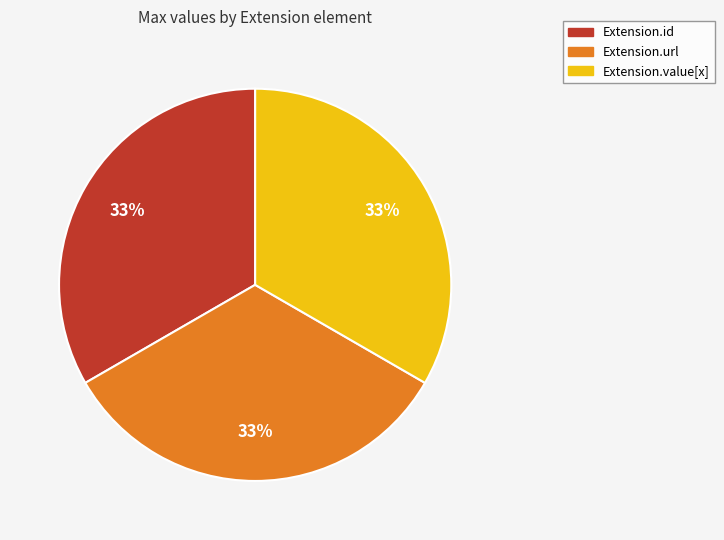

Is there any slice that represents more than half of the pie?

No